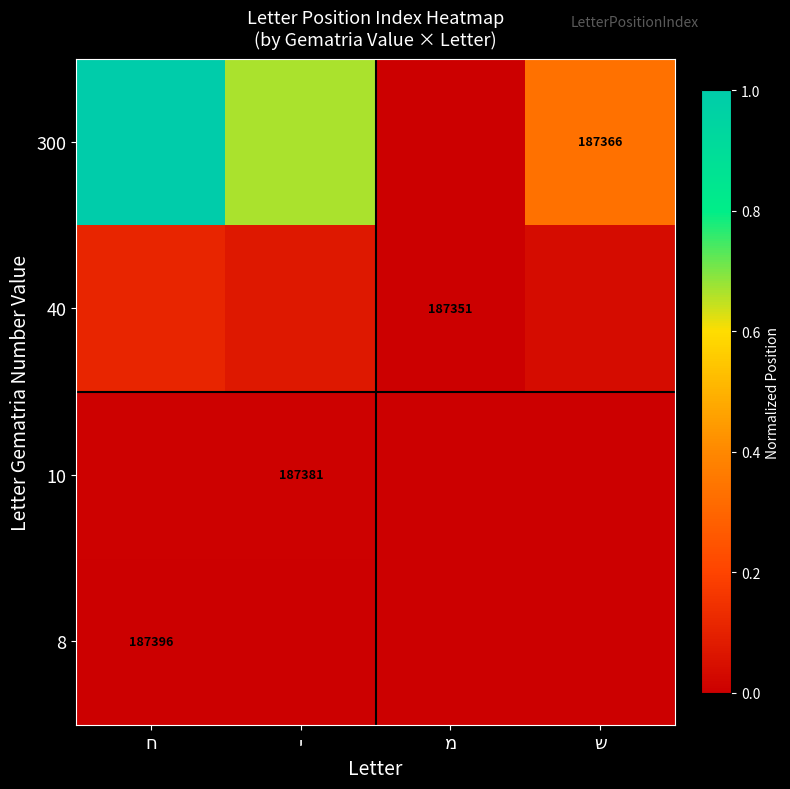

What is the difference between the 300 values at ח and י?

0.3